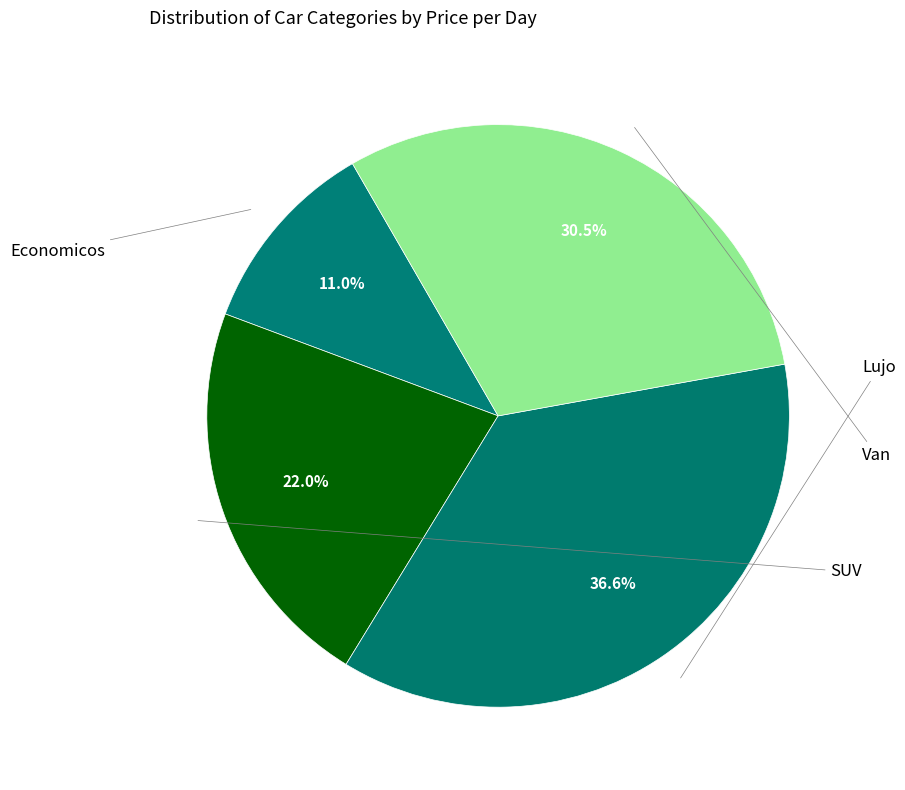

True or false: Economicos accounts for 11% of the total.

True